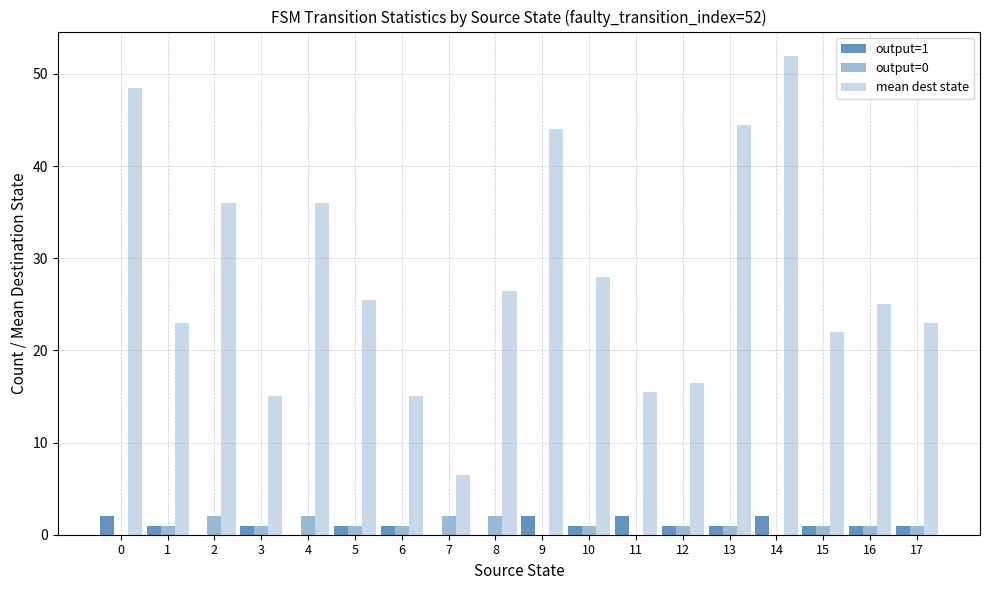

What is the minimum value for mean dest state?

6.5